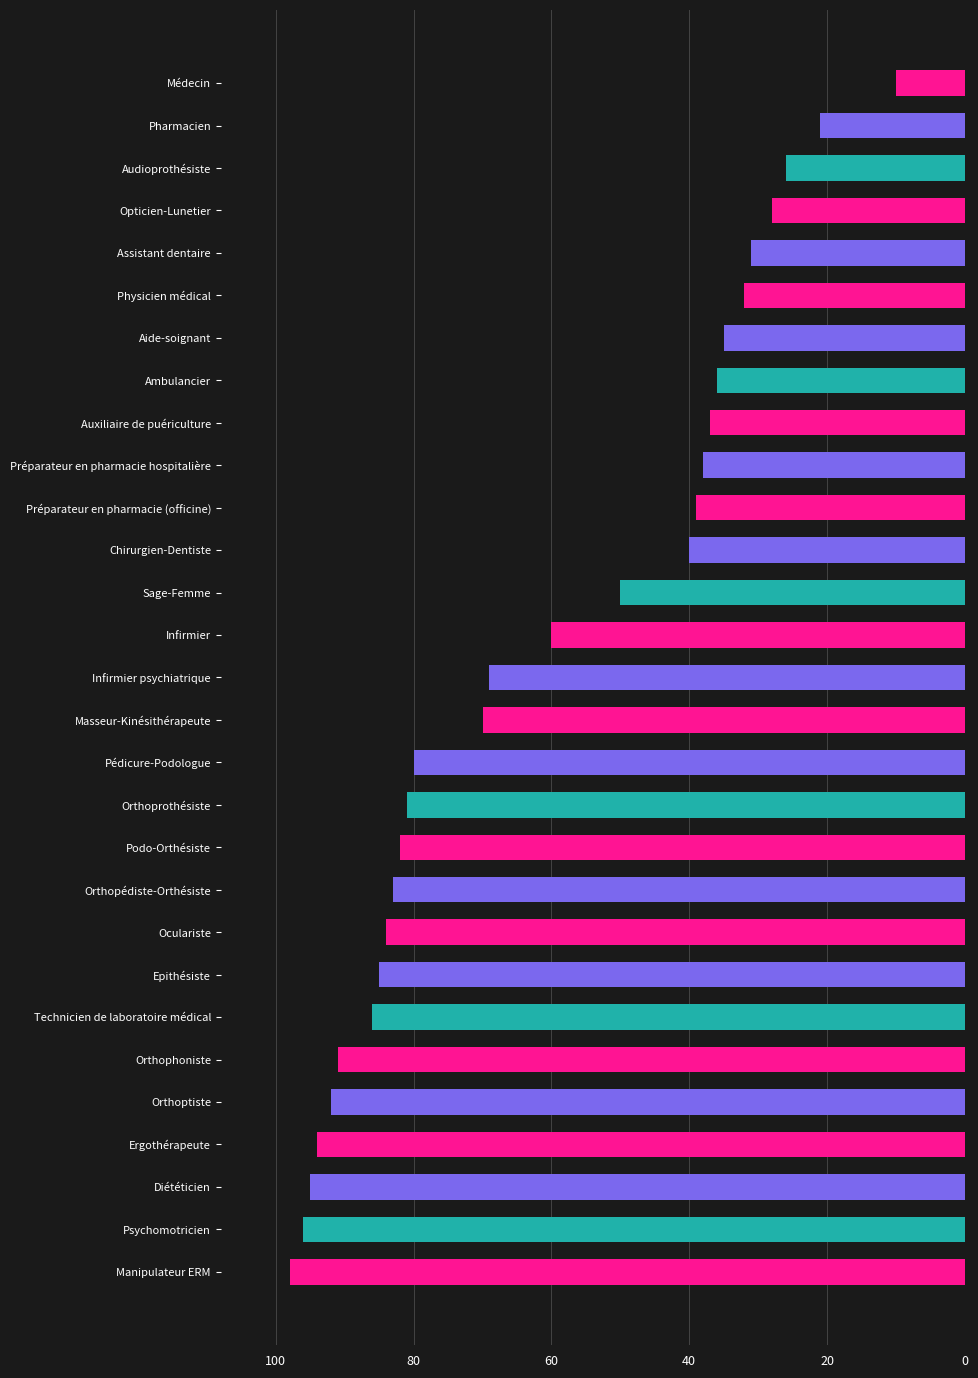

Reading bottom to top, extract all data points from this chart.

Manipulateur ERM=98	Psychomotricien=96	Diététicien=95	Ergothérapeute=94	Orthoptiste=92	Orthophoniste=91	Technicien de laboratoire médical=86	Epithésiste=85	Oculariste=84	Orthopédiste-Orthésiste=83	Podo-Orthésiste=82	Orthoprothésiste=81	Pédicure-Podologue=80	Masseur-Kinésithérapeute=70	Infirmier psychiatrique=69	Infirmier=60	Sage-Femme=50	Chirurgien-Dentiste=40	Préparateur en pharmacie (officine)=39	Préparateur en pharmacie hospitalière=38	Auxiliaire de puériculture=37	Ambulancier=36	Aide-soignant=35	Physicien médical=32	Assistant dentaire=31	Opticien-Lunetier=28	Audioprothésiste=26	Pharmacien=21	Médecin=10